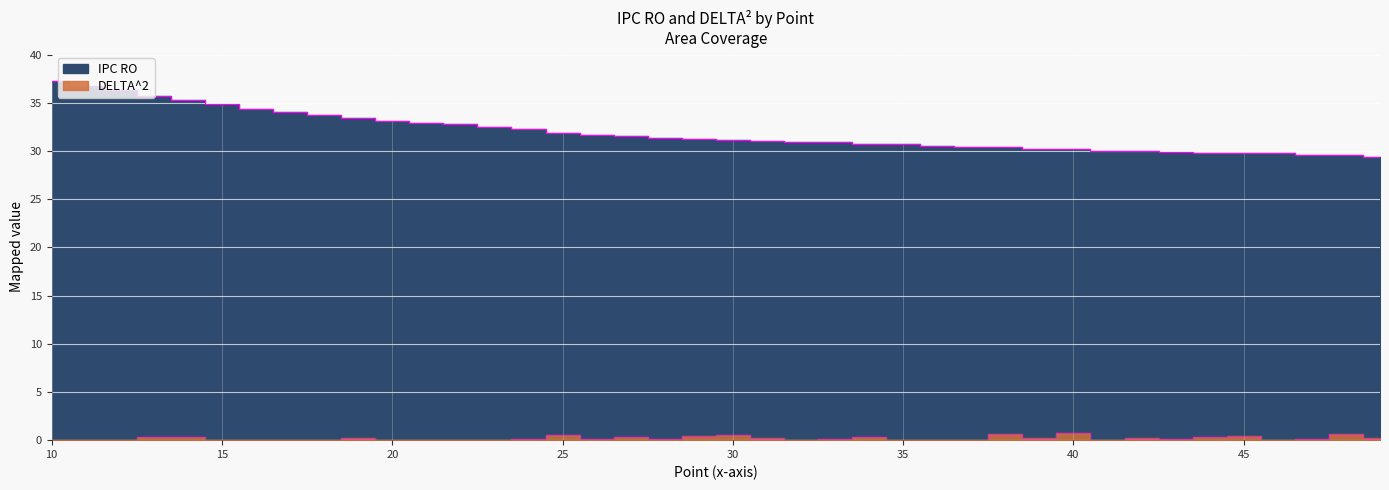

Is it true that DELTA^2 equals 0.0 at 22?

False